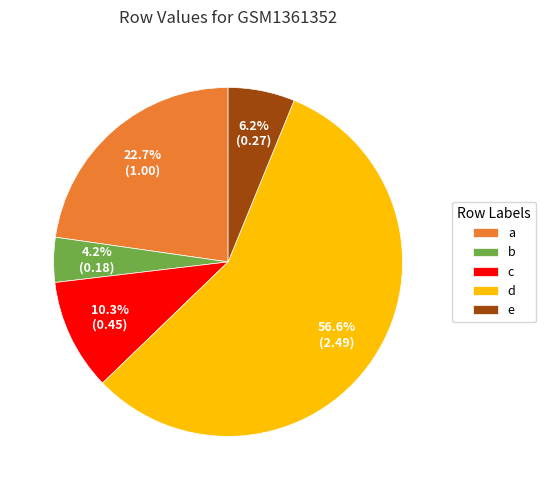

What is the smallest slice in the pie chart?

b